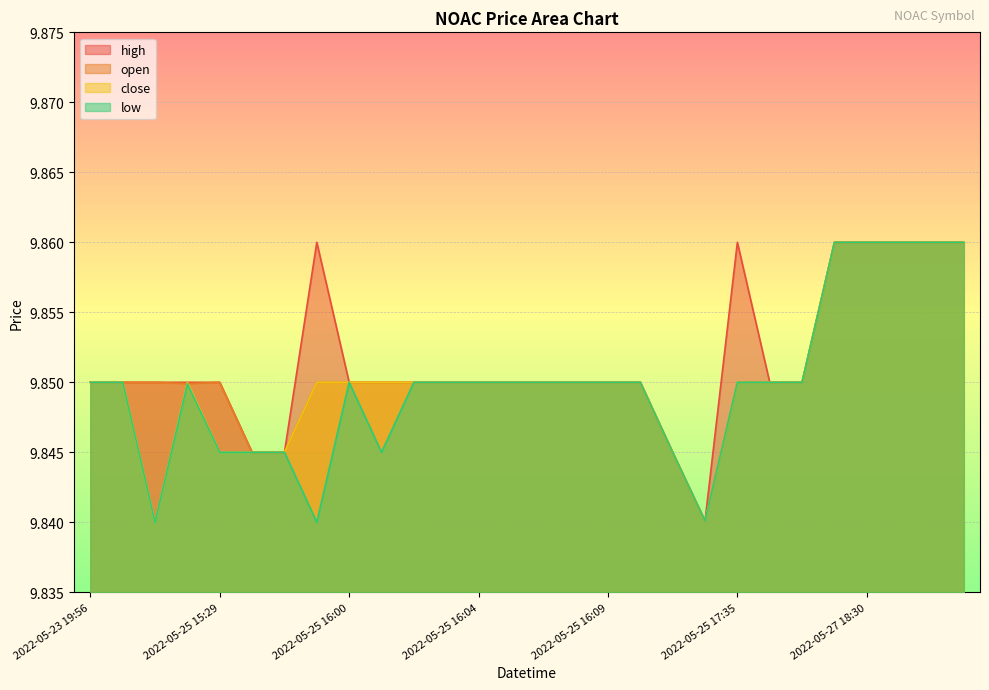

At 2022-05-25 17:35, list the series in order from largest to smallest.

high, open, close, low